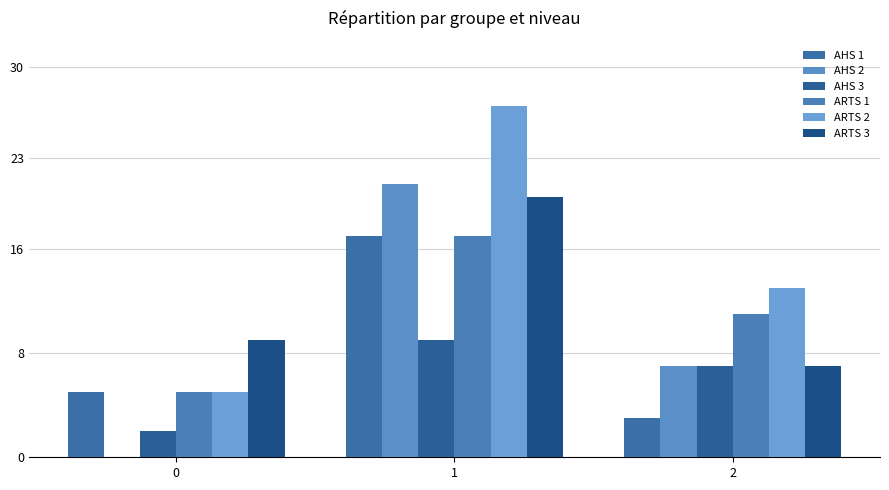

What are all the series names shown in the legend?

AHS 1, AHS 2, AHS 3, ARTS 1, ARTS 2, ARTS 3